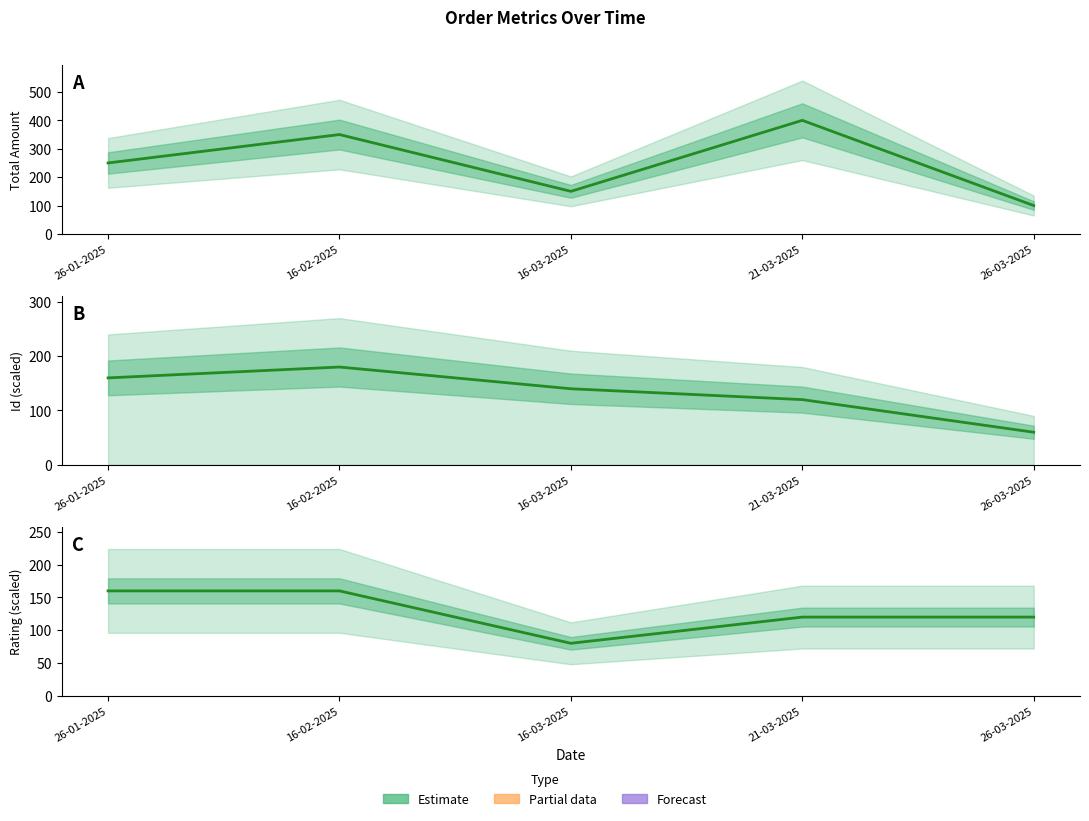

What is the sum of all Rating (scaled) values?

640